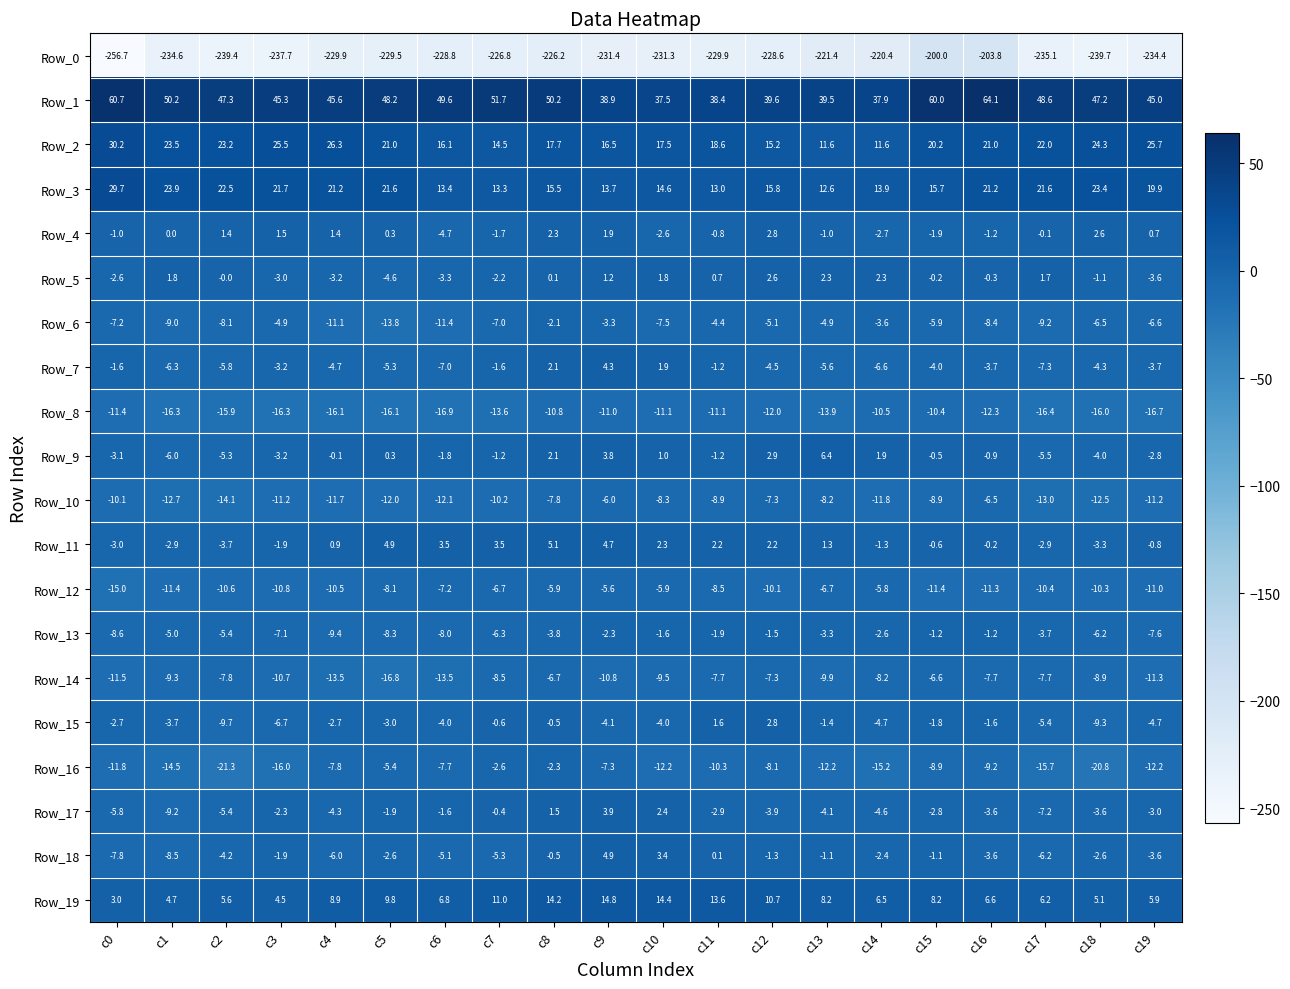

Where does the Row_17 series first go above -3?

c3